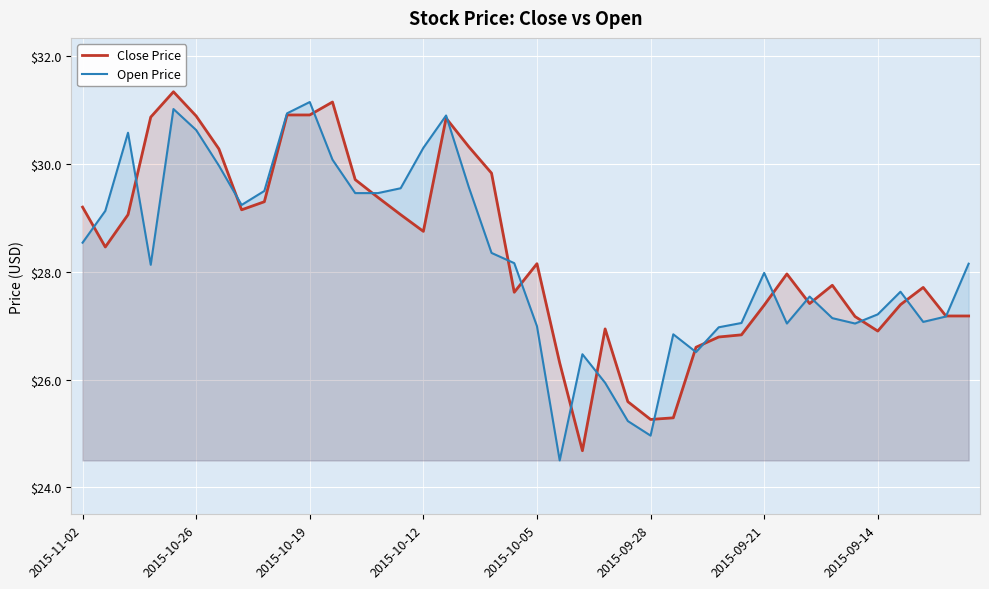

List the series in order of their peak value, highest first.

Close Price, Open Price